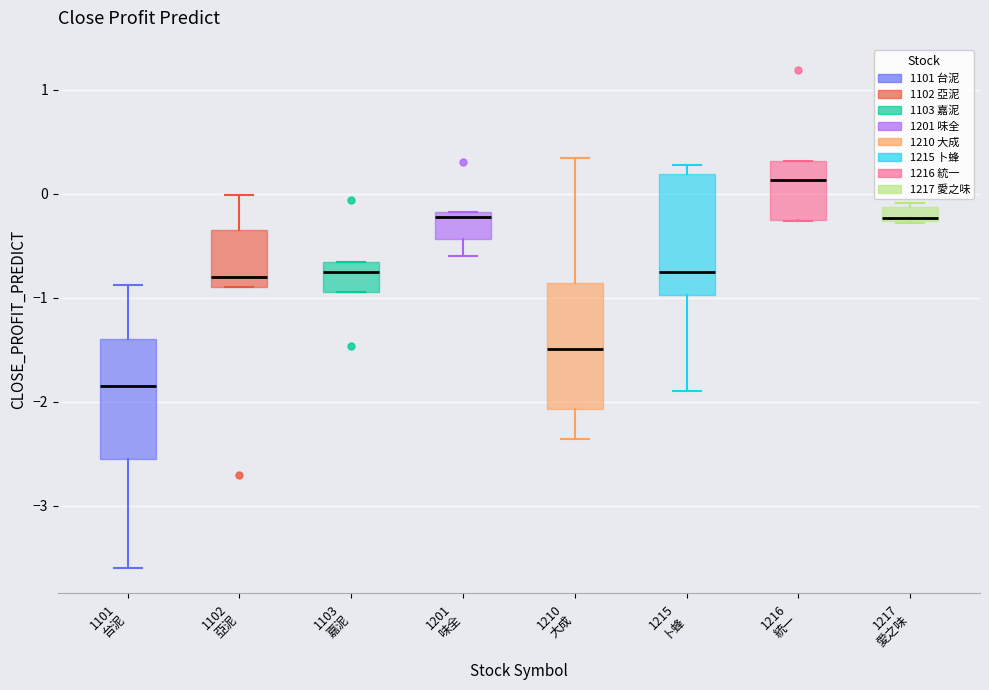

Where does the lower whisker of the box for 1101 台泥 end on the y-axis? The values are not printed on the chart, so give them approximately, as read against the axis.

-3.6